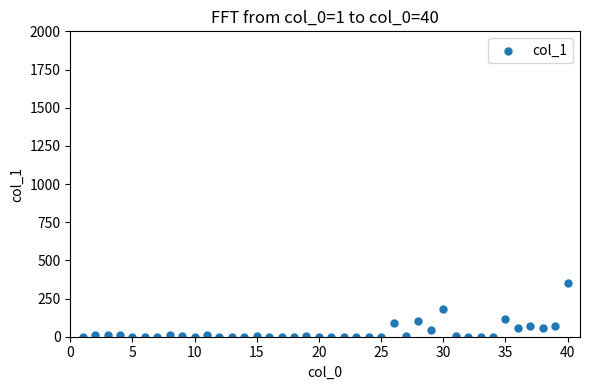

What is the range of Y values (max minus min)?

350